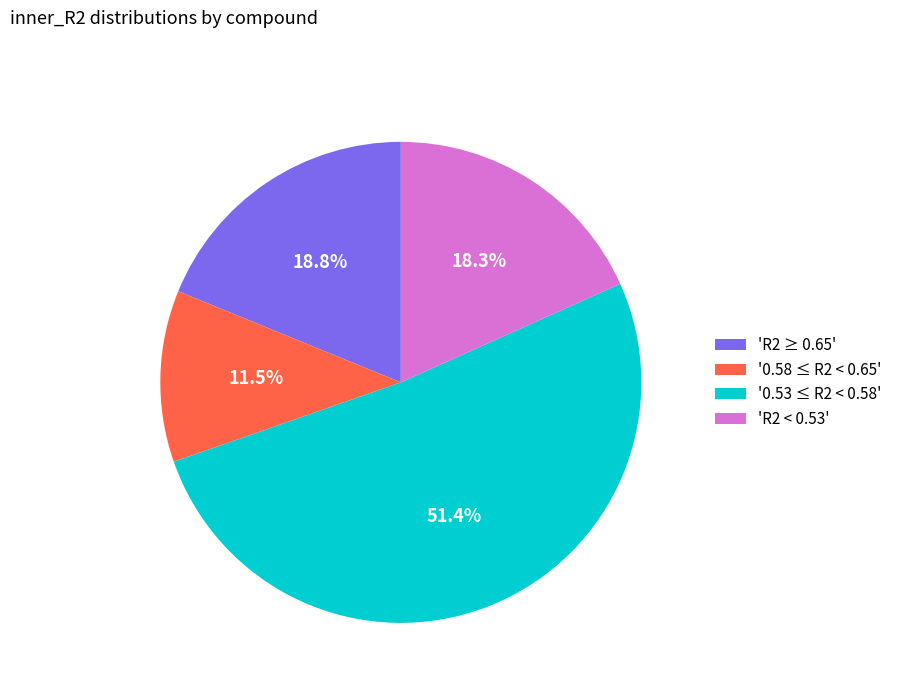

Which slice is the smallest?

'0.58 ≤ R2 < 0.65'